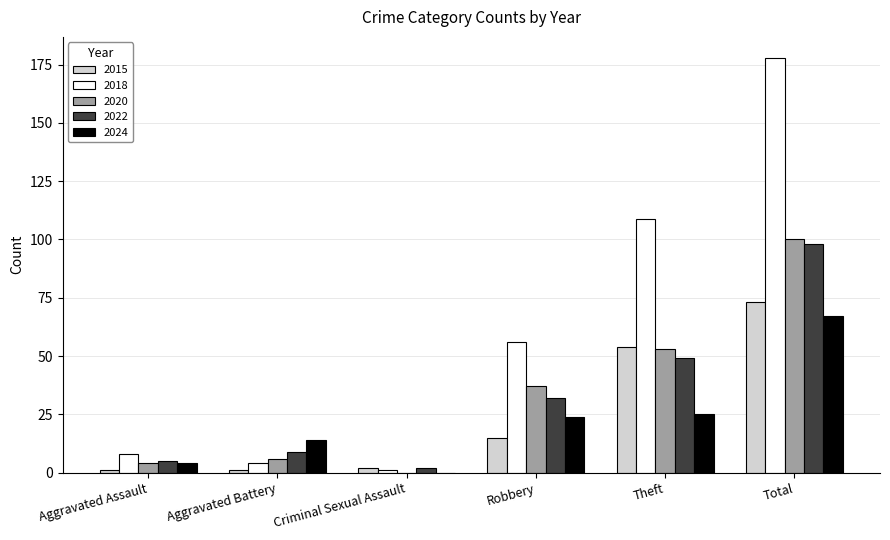

What is the total value across all series at Aggravated Assault?

22